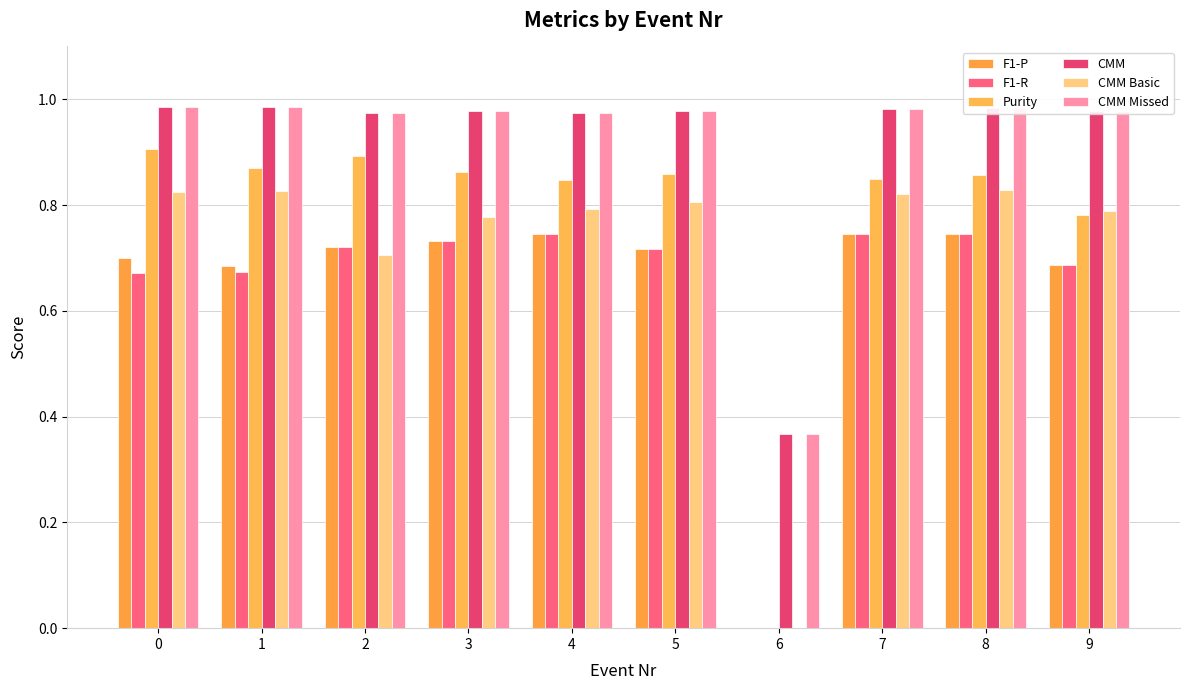

The F1-R series shows 0.7 at 2. True or false?

True